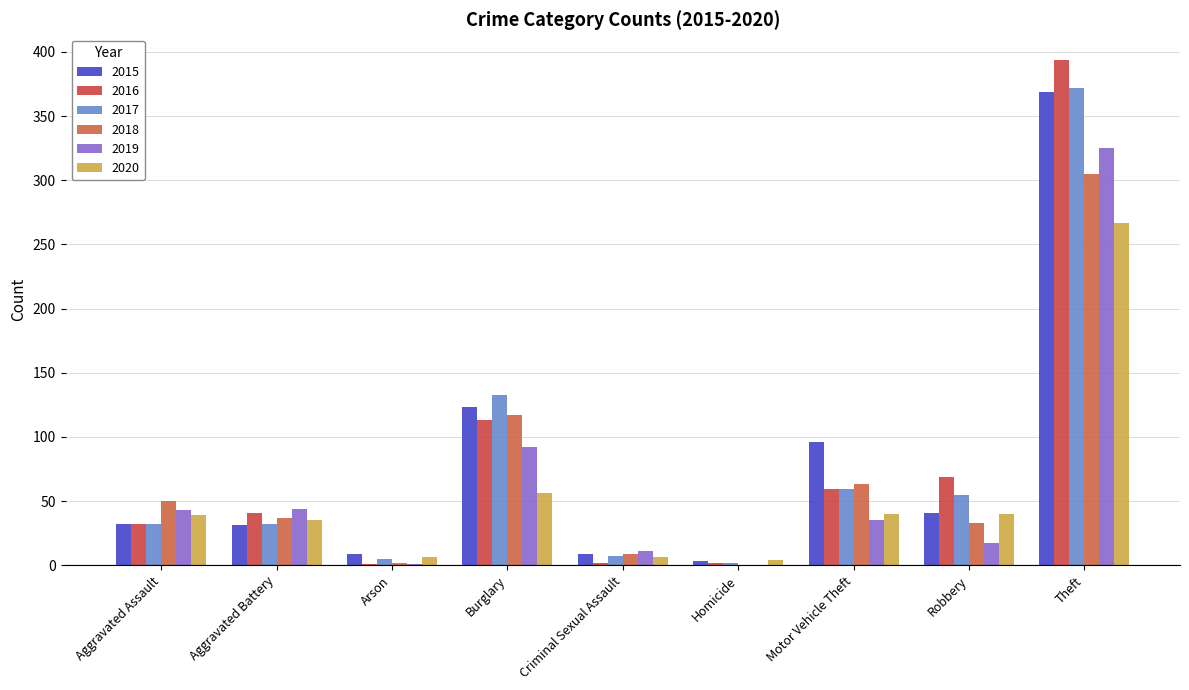

How many groups of bars are there?

9